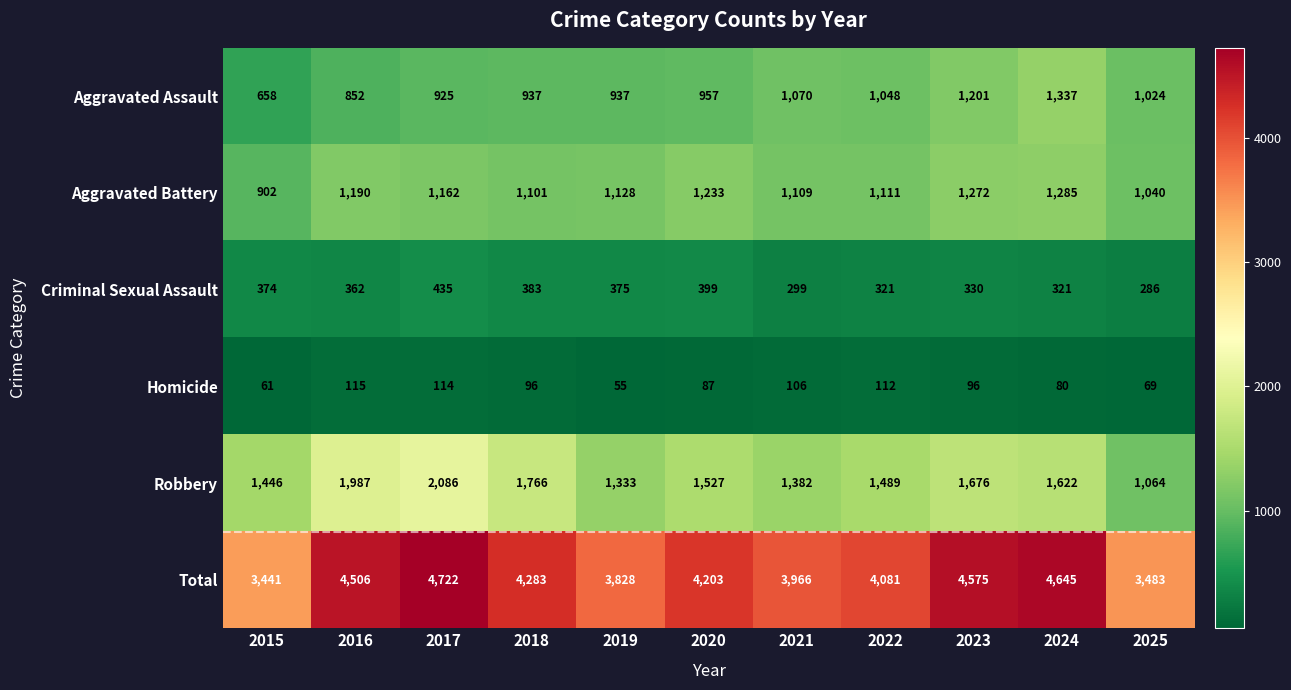

What is the difference between the highest and lowest values at 2022?

3969